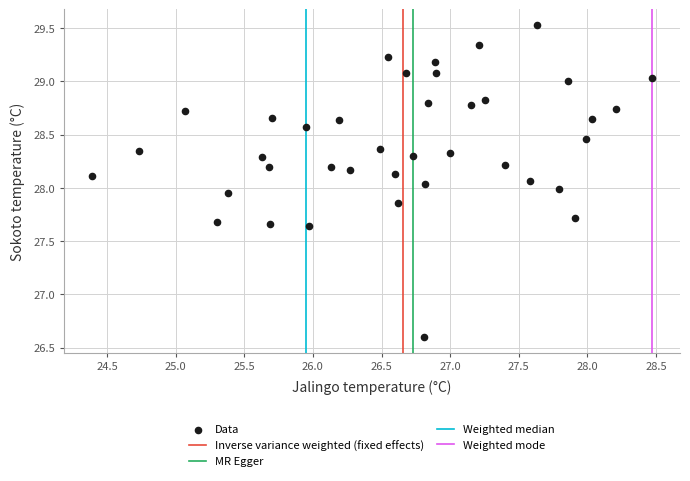

What is the range of Y values (max minus min)?

2.9